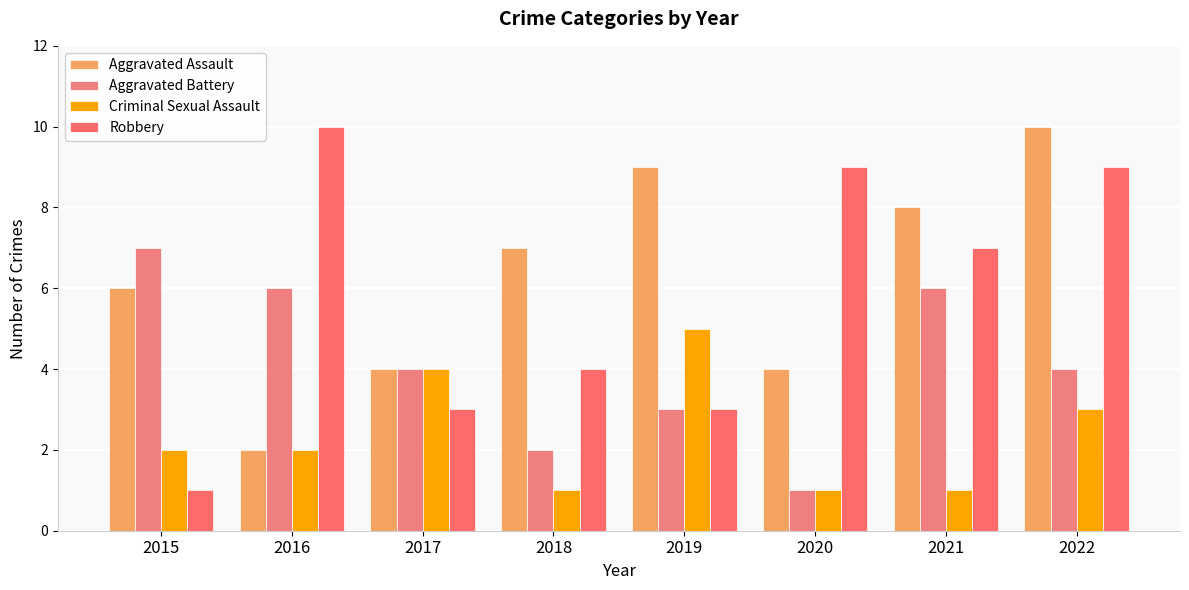

At 2015, list the series in order from smallest to largest.

Robbery, Criminal Sexual Assault, Aggravated Assault, Aggravated Battery